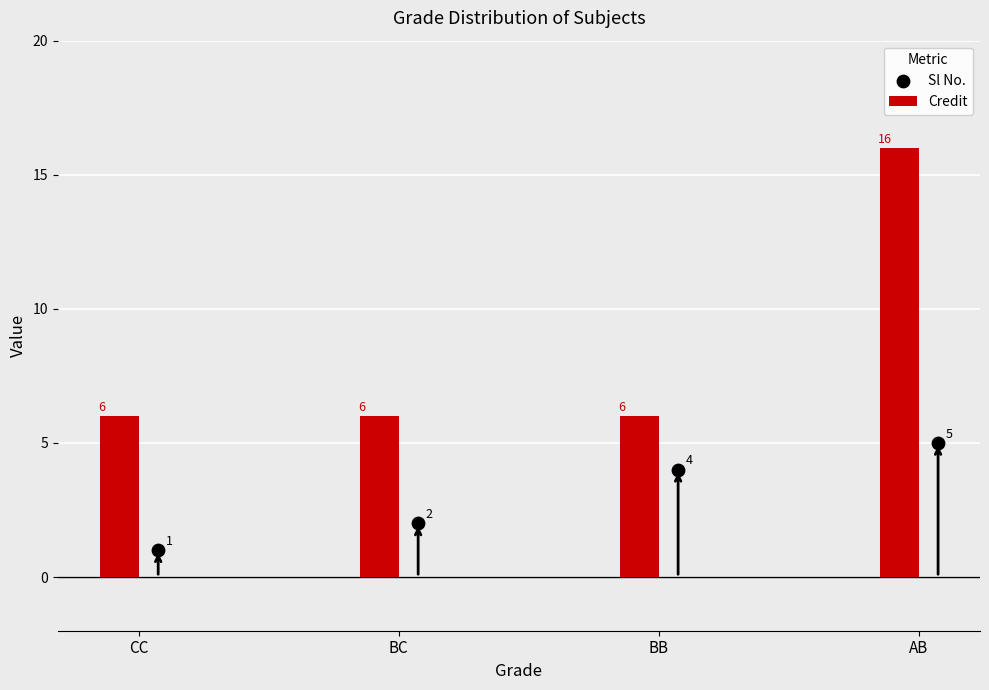

Which series reaches the minimum Y coordinate?

Sl No.